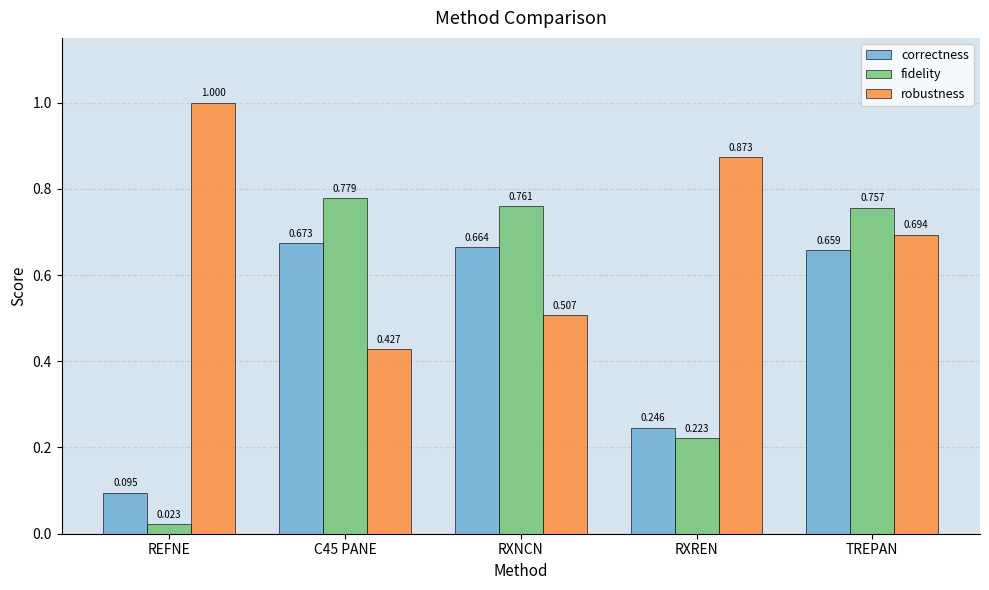

Is the value of fidelity at C45 PANE greater than the value of correctness at C45 PANE?

Yes